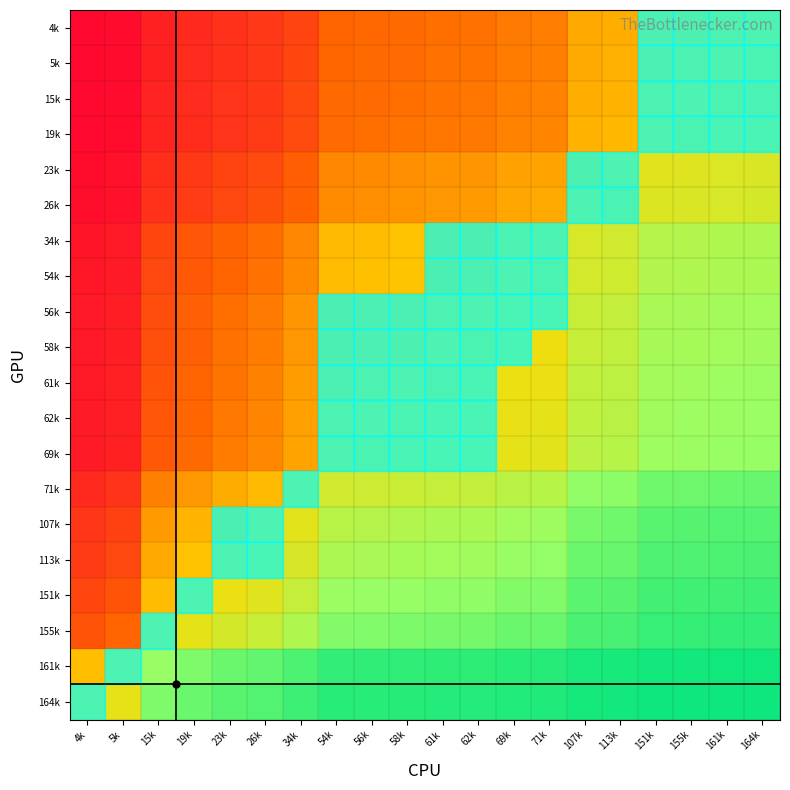

At how many categories does at least one series exceed 0?

20